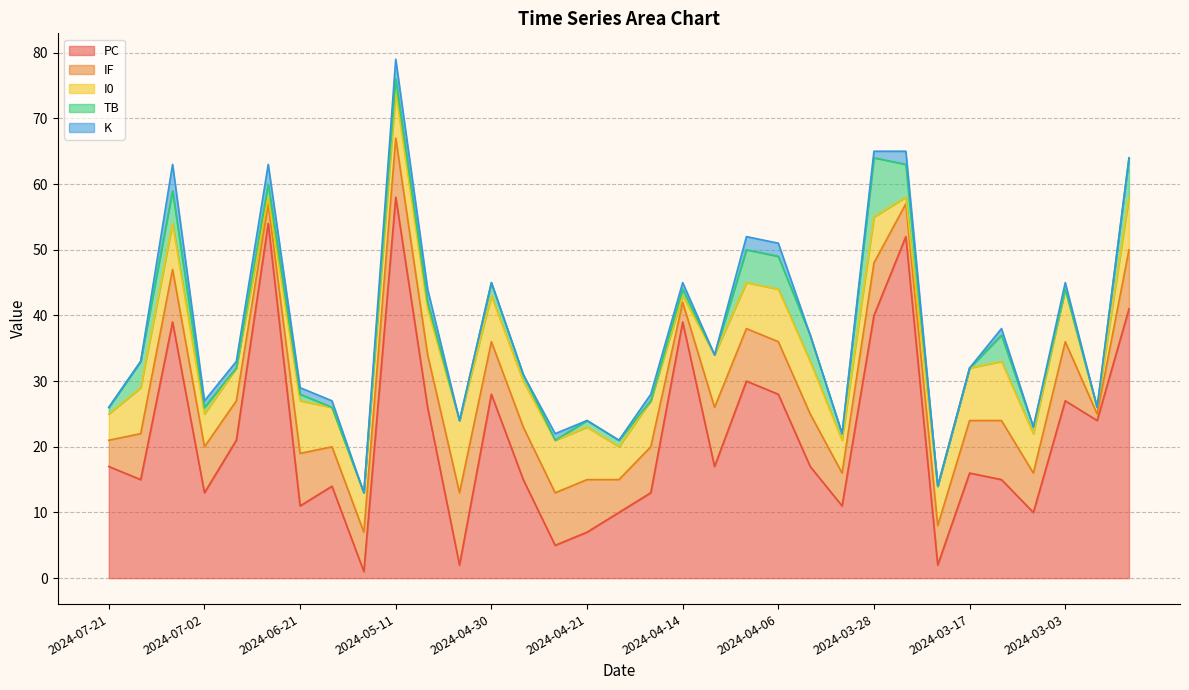

Reading left to right, list all the values displayed in this chart.

PC: 2024-02-24=41	2024-02-28=24	2024-03-03=27	2024-03-08=10	2024-03-12=15	2024-03-17=16	2024-03-21=2	2024-03-23=52	2024-03-28=40	2024-03-29=11	2024-04-03=17	2024-04-06=28	2024-04-08=30	2024-04-12=17	2024-04-14=39	2024-04-17=13	2024-04-19=10	2024-04-21=7	2024-04-24=5	2024-04-27=15	2024-04-30=28	2024-05-07=2	2024-05-10=26	2024-05-11=58	2024-05-13=1	2024-06-16=14	2024-06-21=11	2024-06-24=54	2024-06-25=21	2024-07-02=13	2024-07-06=39	2024-07-09=15	2024-07-21=17
IF: 2024-02-24=9	2024-02-28=1	2024-03-03=9	2024-03-08=6	2024-03-12=9	2024-03-17=8	2024-03-21=6	2024-03-23=5	2024-03-28=8	2024-03-29=5	2024-04-03=8	2024-04-06=8	2024-04-08=8	2024-04-12=9	2024-04-14=3	2024-04-17=7	2024-04-19=5	2024-04-21=8	2024-04-24=8	2024-04-27=8	2024-04-30=8	2024-05-07=11	2024-05-10=8	2024-05-11=9	2024-05-13=6	2024-06-16=6	2024-06-21=8	2024-06-24=3	2024-06-25=6	2024-07-02=7	2024-07-06=8	2024-07-09=7	2024-07-21=4
I0: 2024-02-24=8	2024-02-28=1	2024-03-03=8	2024-03-08=6	2024-03-12=9	2024-03-17=8	2024-03-21=6	2024-03-23=1	2024-03-28=7	2024-03-29=5	2024-04-03=8	2024-04-06=8	2024-04-08=7	2024-04-12=8	2024-04-14=1	2024-04-17=7	2024-04-19=5	2024-04-21=8	2024-04-24=8	2024-04-27=7	2024-04-30=7	2024-05-07=11	2024-05-10=7	2024-05-11=7	2024-05-13=6	2024-06-16=6	2024-06-21=8	2024-06-24=1	2024-06-25=5	2024-07-02=5	2024-07-06=7	2024-07-09=7	2024-07-21=4
TB: 2024-02-24=6	2024-02-28=0	2024-03-03=0	2024-03-08=1	2024-03-12=4	2024-03-17=0	2024-03-21=0	2024-03-23=5	2024-03-28=9	2024-03-29=1	2024-04-03=4	2024-04-06=5	2024-04-08=5	2024-04-12=0	2024-04-14=1	2024-04-17=0	2024-04-19=1	2024-04-21=1	2024-04-24=0	2024-04-27=1	2024-04-30=2	2024-05-07=0	2024-05-10=1	2024-05-11=2	2024-05-13=0	2024-06-16=0	2024-06-21=1	2024-06-24=2	2024-06-25=0	2024-07-02=1	2024-07-06=5	2024-07-09=4	2024-07-21=1
K: 2024-02-24=0	2024-02-28=0	2024-03-03=1	2024-03-08=0	2024-03-12=1	2024-03-17=0	2024-03-21=0	2024-03-23=2	2024-03-28=1	2024-03-29=0	2024-04-03=0	2024-04-06=2	2024-04-08=2	2024-04-12=0	2024-04-14=1	2024-04-17=1	2024-04-19=0	2024-04-21=0	2024-04-24=1	2024-04-27=0	2024-04-30=0	2024-05-07=0	2024-05-10=2	2024-05-11=3	2024-05-13=0	2024-06-16=1	2024-06-21=1	2024-06-24=3	2024-06-25=1	2024-07-02=1	2024-07-06=4	2024-07-09=0	2024-07-21=0